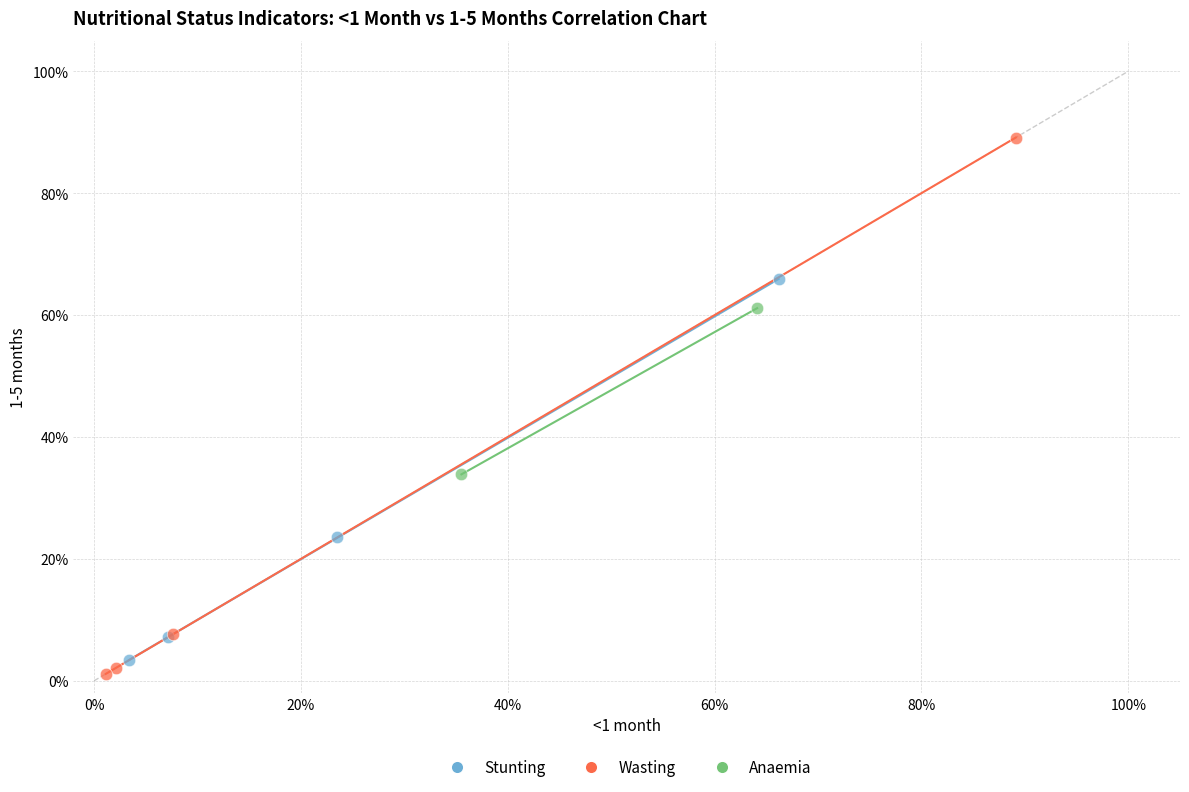

Which series contains the lowest Y value?

Wasting